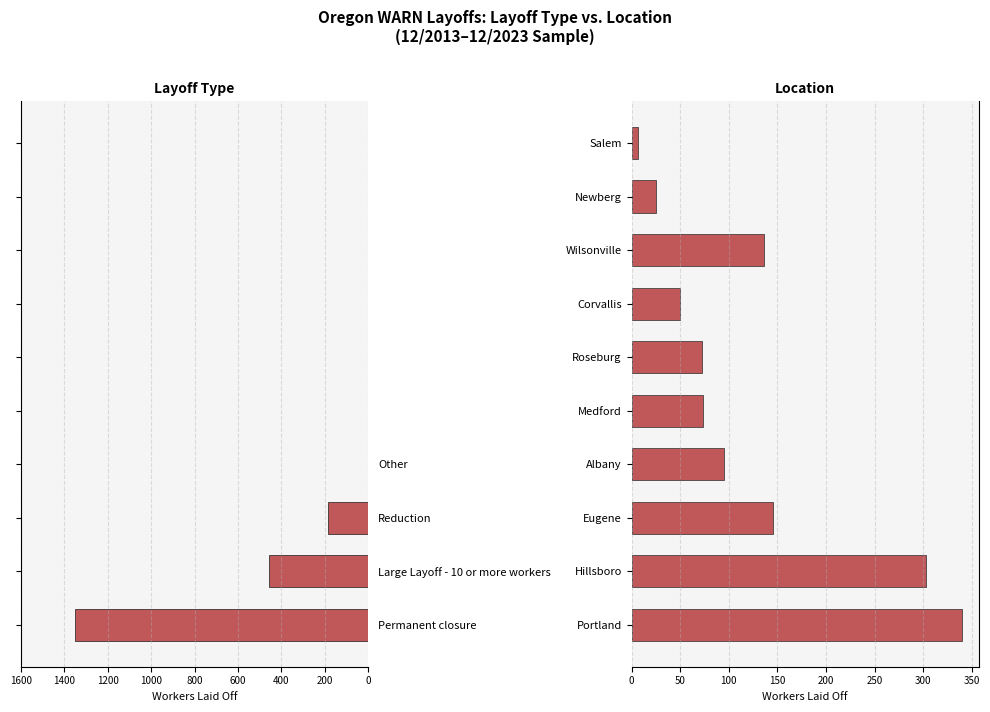

What is the highest value of the Layoff Type series?

1353